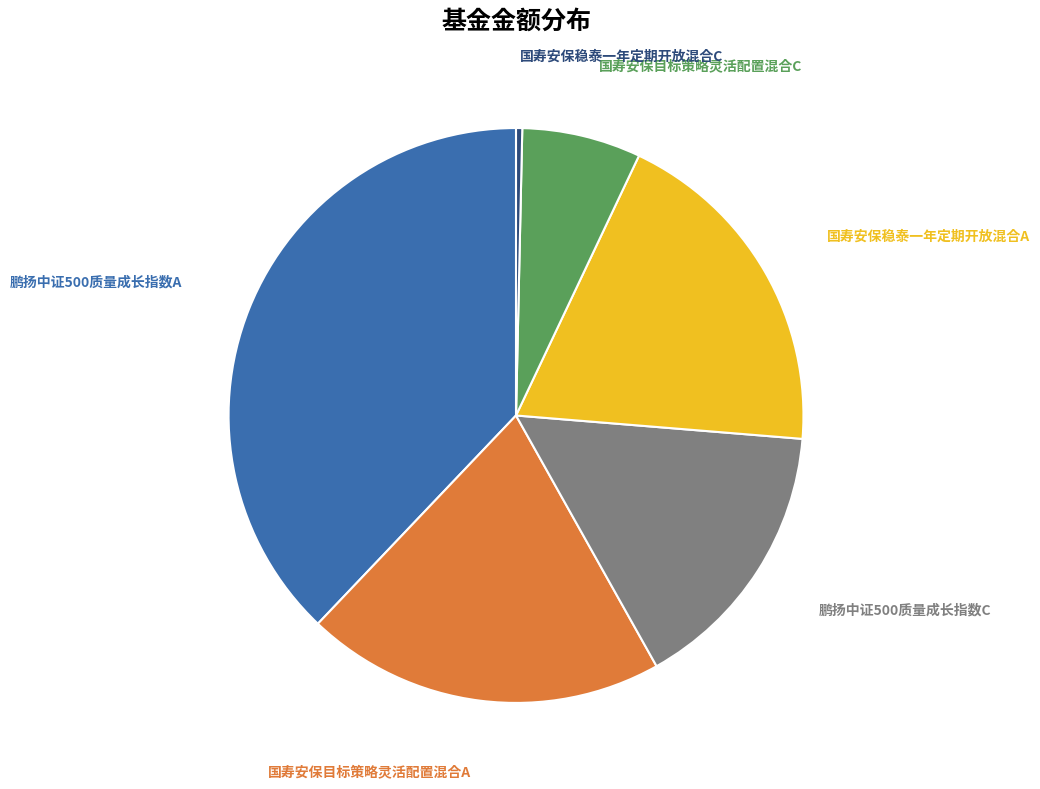

Is there any slice that represents more than half of the pie?

No